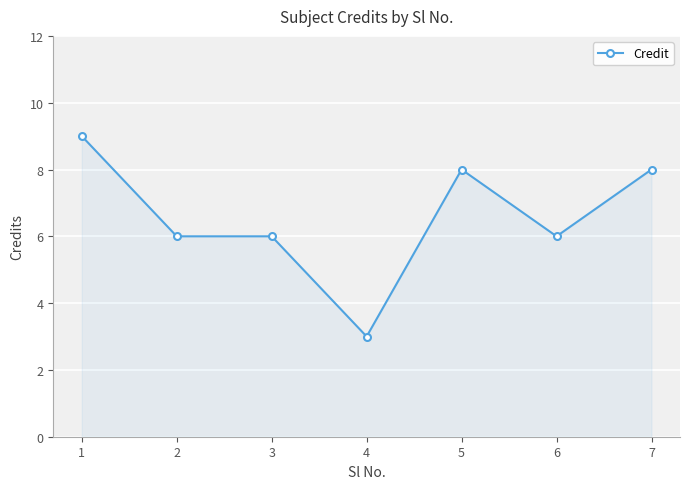

Reading right to left, extract all data points from this chart.

7=8	6=6	5=8	4=3	3=6	2=6	1=9